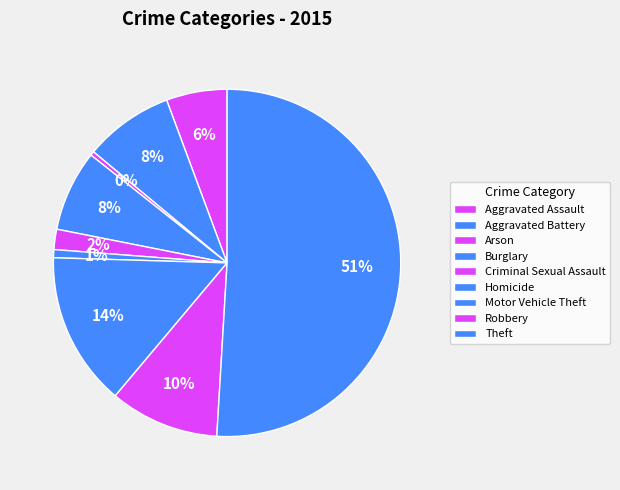

Count the number of slices in the pie.

9